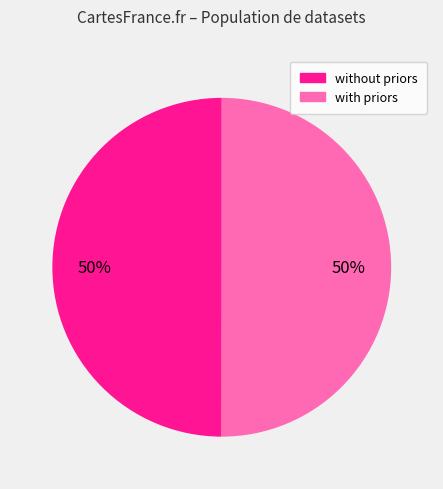

To the nearest percent, what is the average slice percentage?

50%